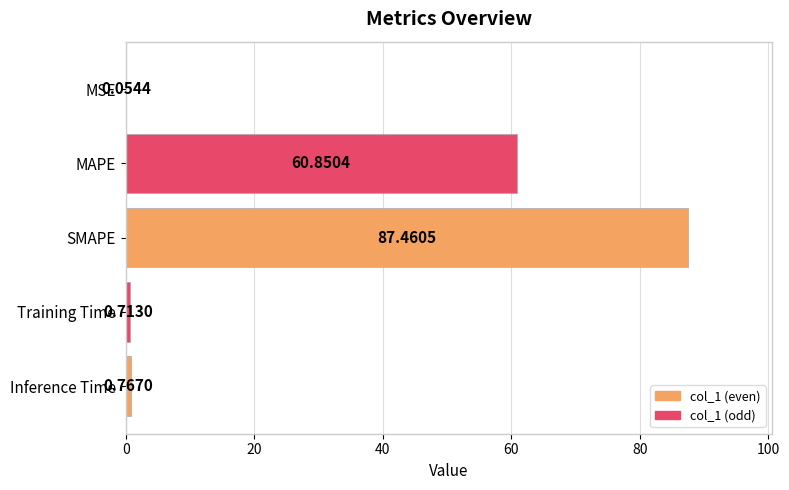

What is the sum of the values at MSE and MAPE?

60.9